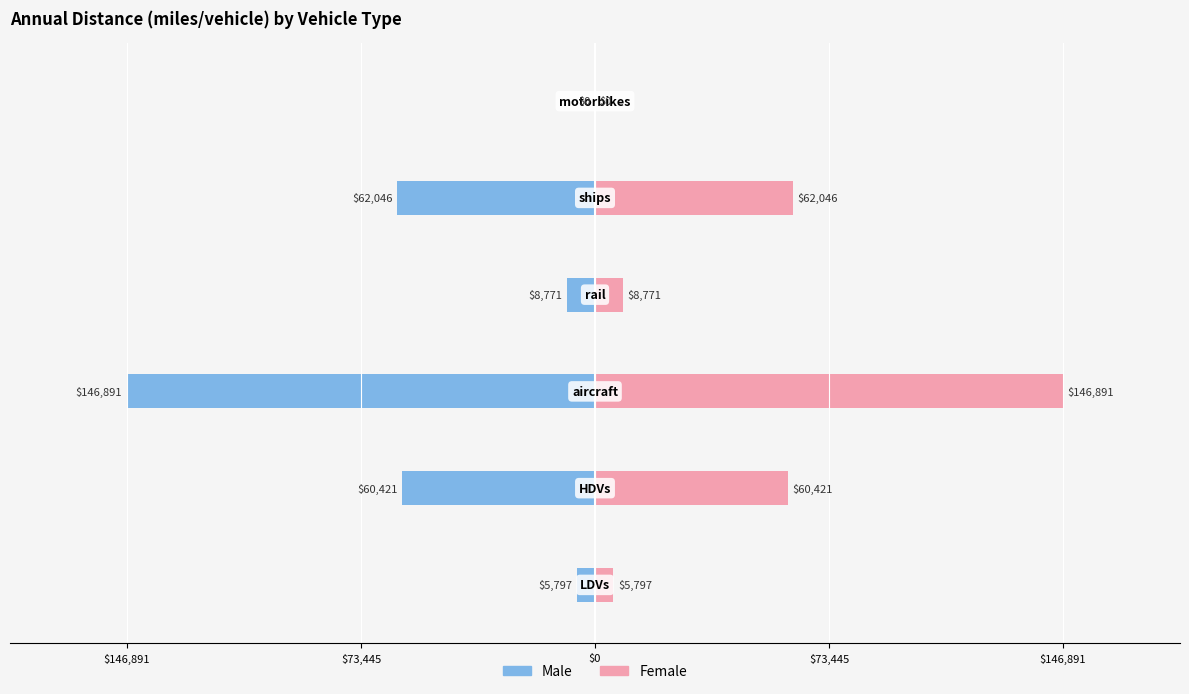

What is the label of the 5th bar from the left?

$146,891